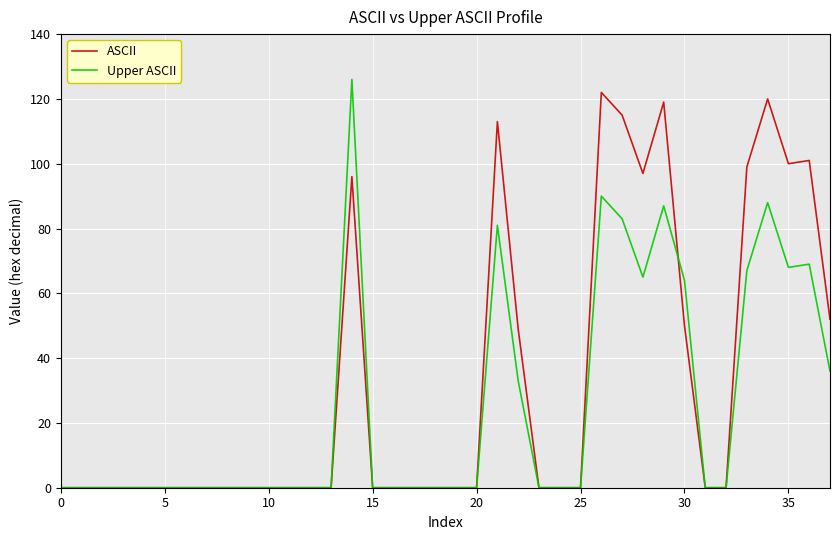

What is the average value of the Upper ASCII series?

25